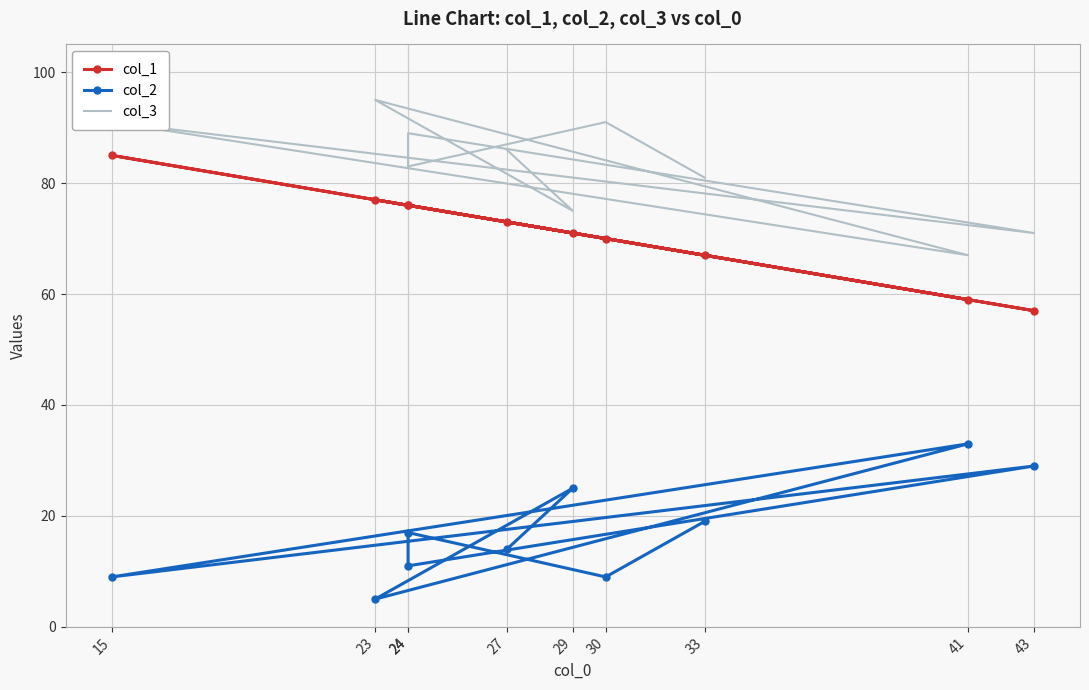

At which label does col_3 reach its minimum?

41